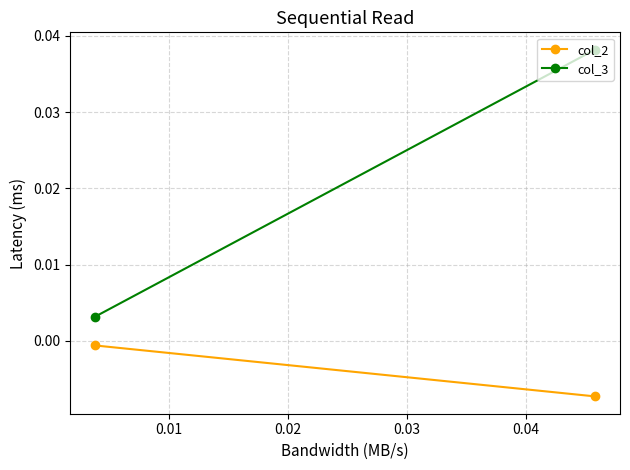

At how many categories does at least one series exceed 0?

2